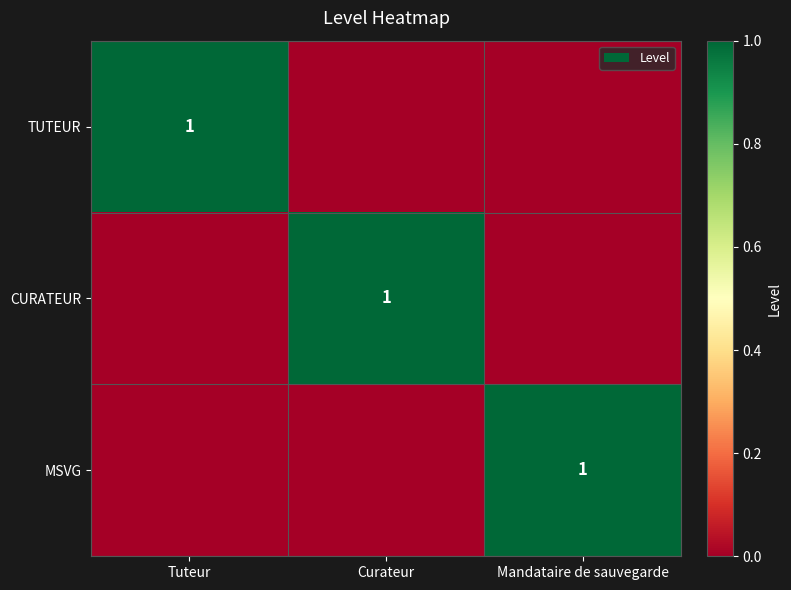

Is it true that MSVG equals 1 at Mandataire de sauvegarde?

True